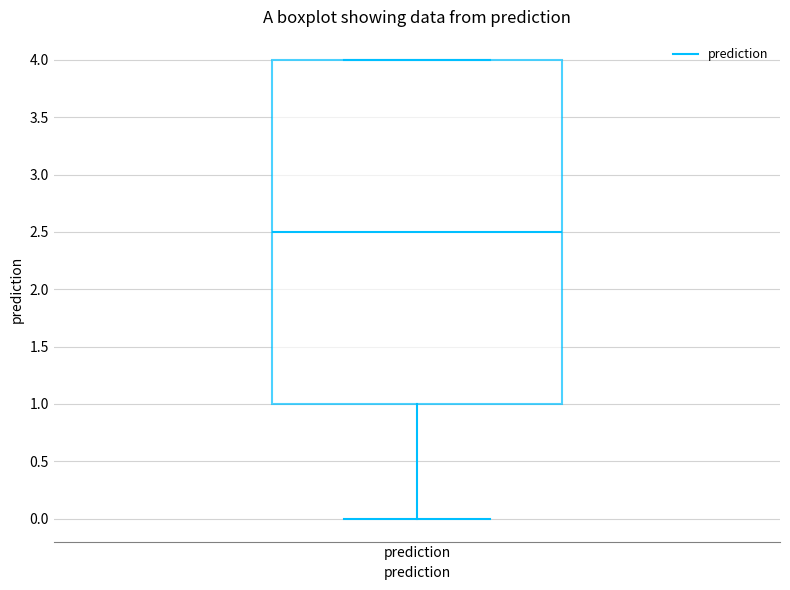

Transcribe this box plot: give where the median line is, the range the box spans, and where the two whiskers end, as read against the y-axis. The values are not printed on the chart, so give them approximately, as read against the axis.

median 2.5, box 1.0 to 4.0, whiskers 0.0 to 4.0